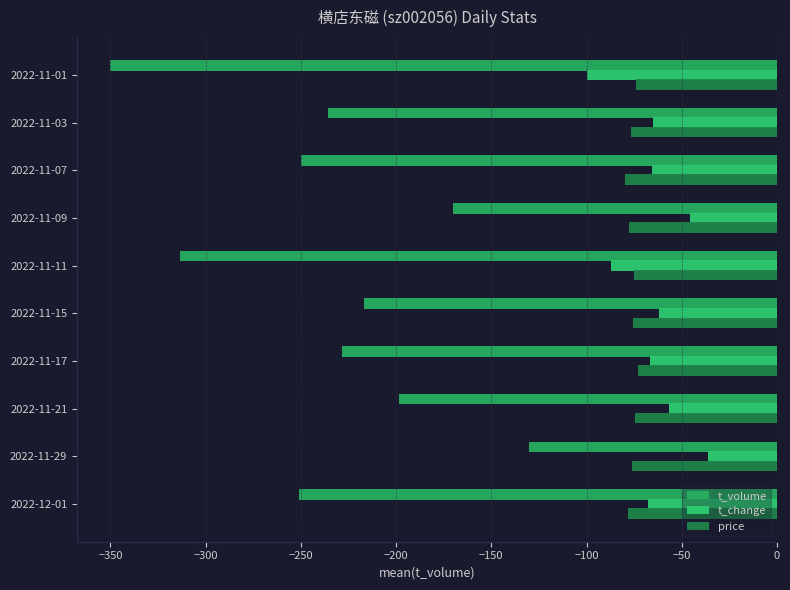

How many distinct data groups are displayed?

3